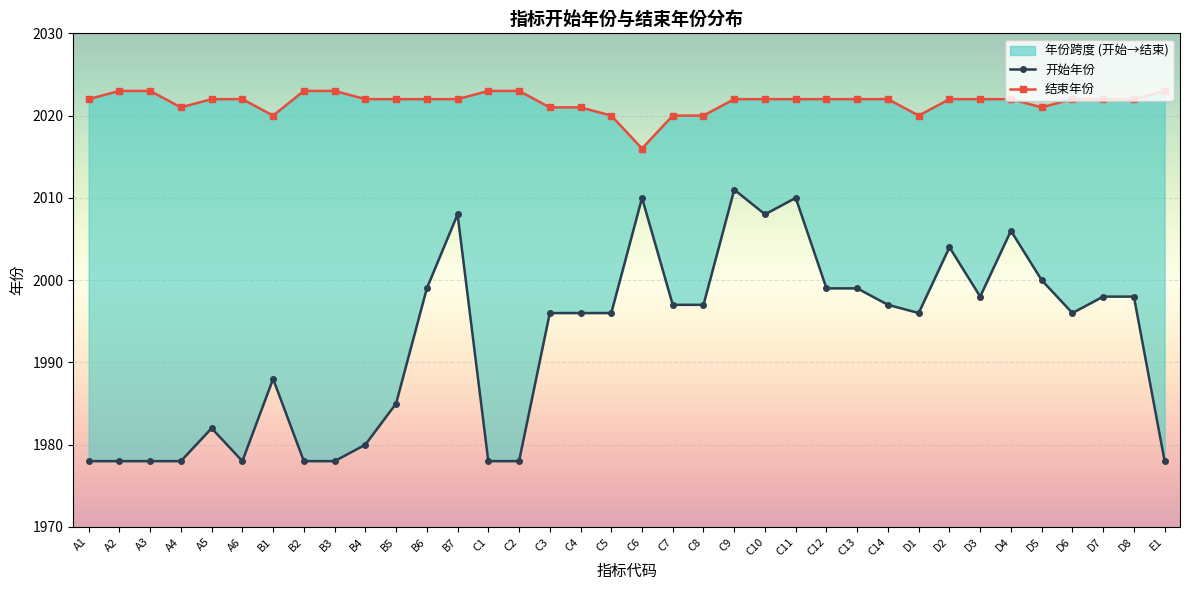

What is the highest value of the 开始年份 series?

2011